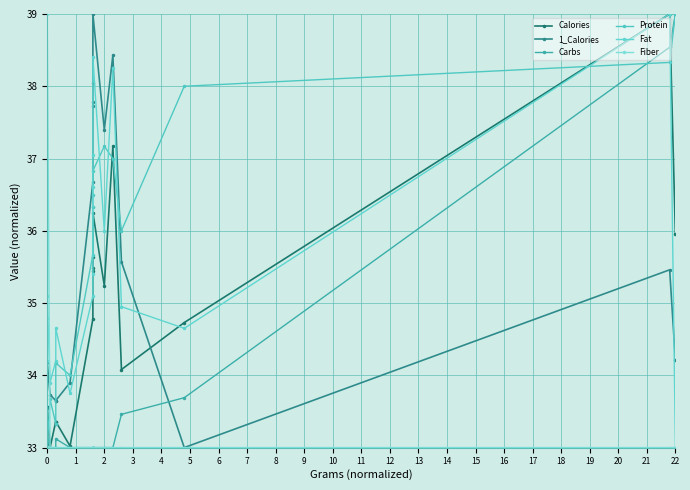

Which series has the widest spread of values?

Calories